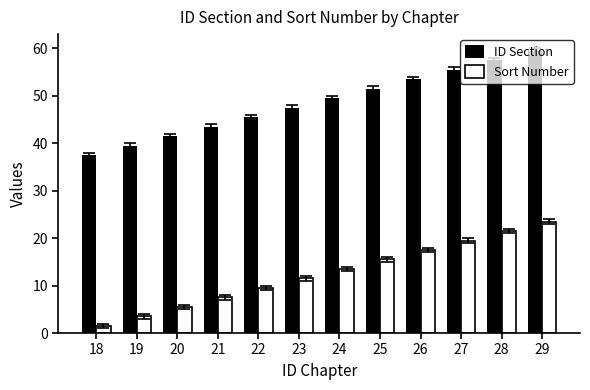

Rank the series by their average value, from lowest to highest.

Sort Number, ID Section